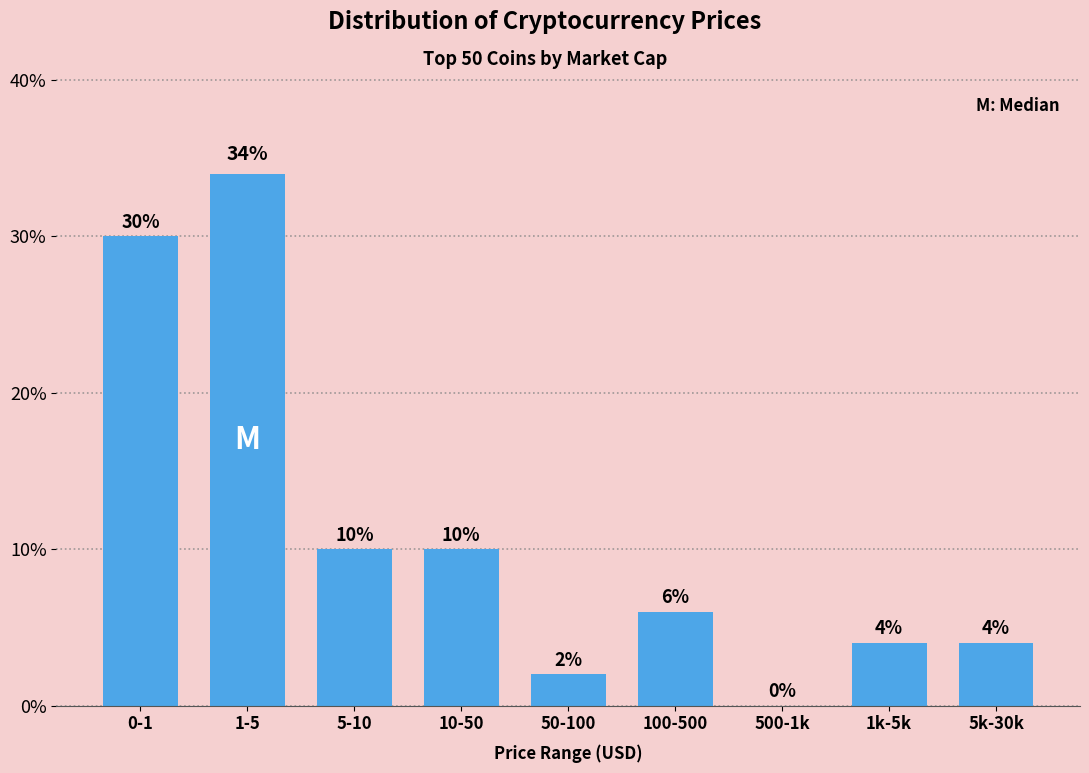

Reading right to left, list all the values displayed in this chart.

5k-30k=4	1k-5k=4	500-1k=0	100-500=6	50-100=2	10-50=10	5-10=10	1-5=34	0-1=30